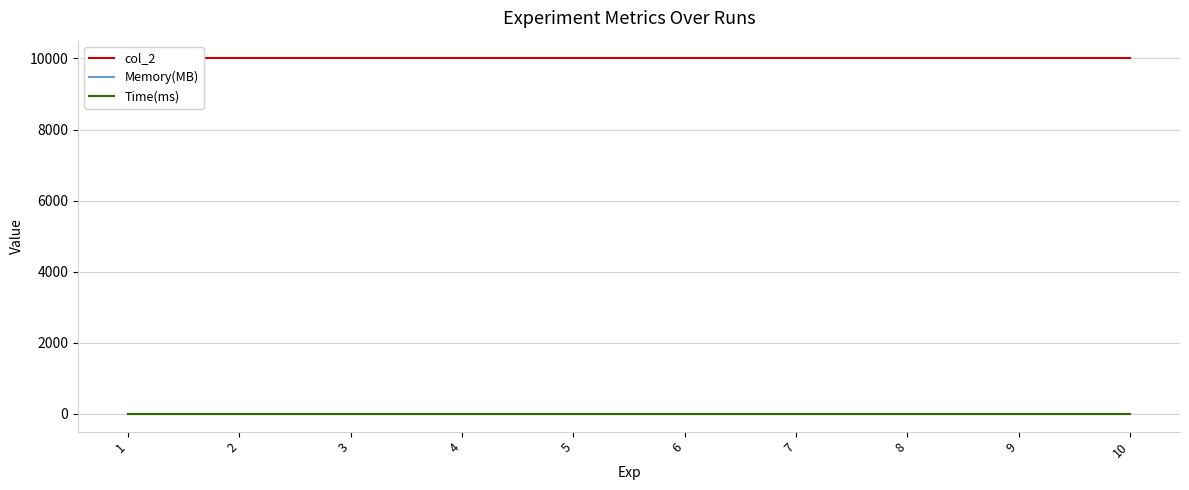

Between 5 and 8, which series saw the biggest shift?

col_2